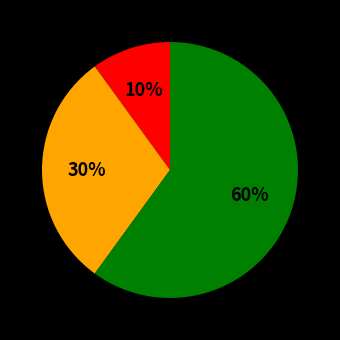

To the nearest percent, what is the average slice percentage?

33%